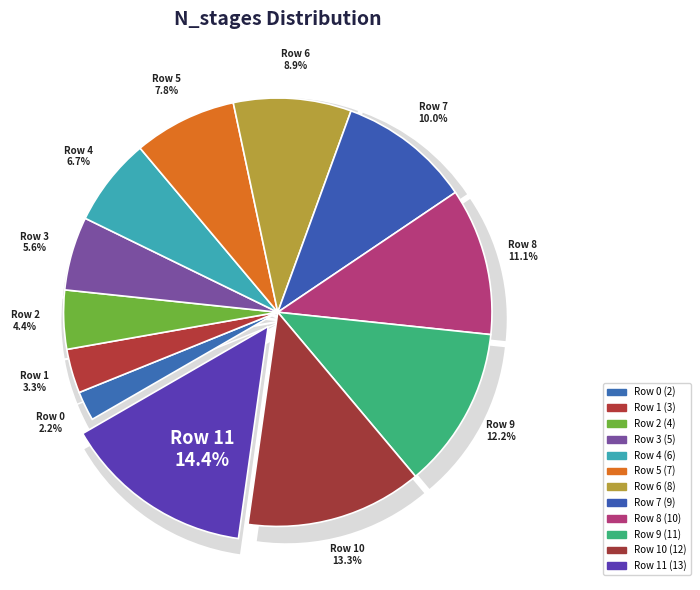

What is the total percentage of Row 4 and Row 1?

10.0%